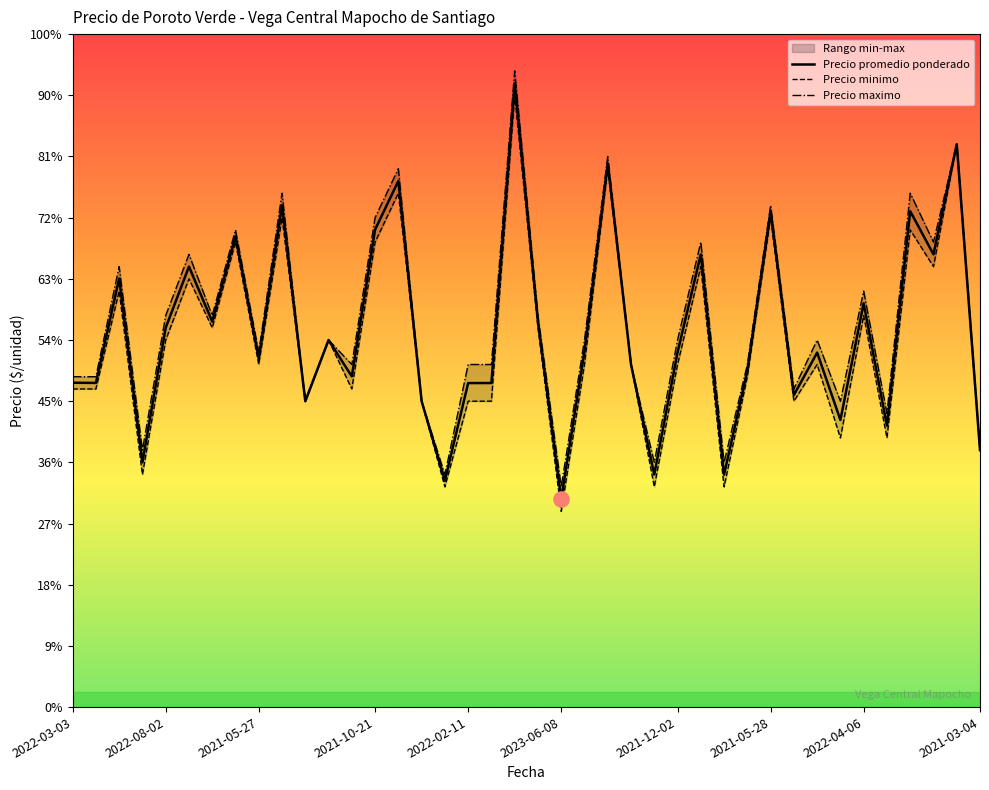

Which series reaches the minimum Y coordinate?

Precio minimo